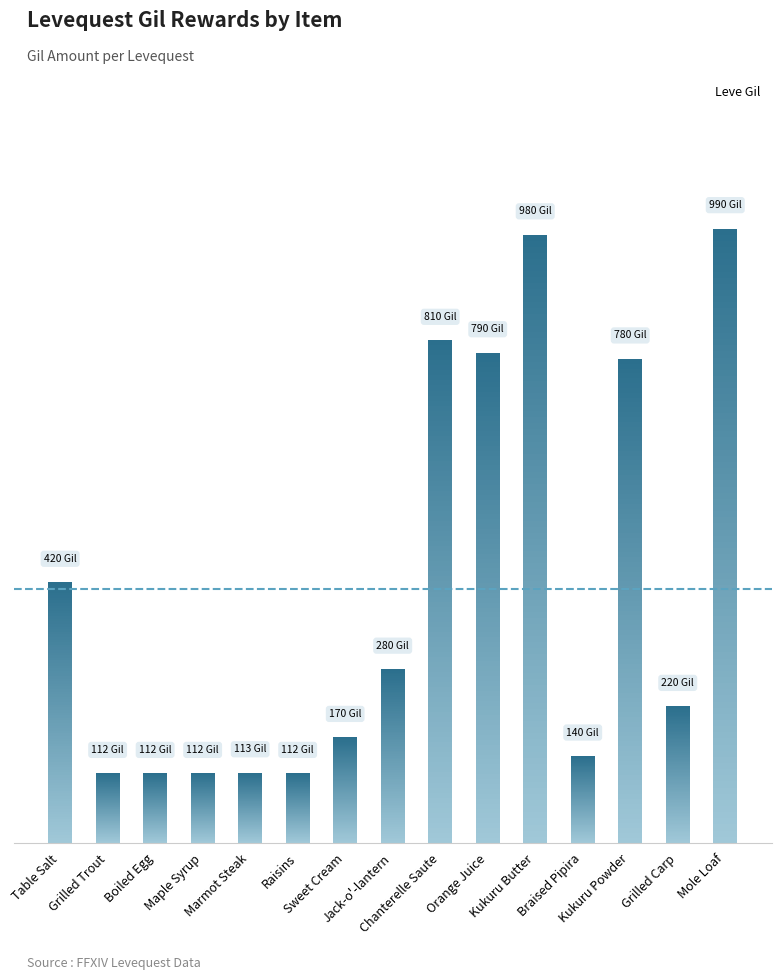

List the labels in order of value, smallest first.

Grilled Trout, Boiled Egg, Maple Syrup, Raisins, Marmot Steak, Braised Pipira, Sweet Cream, Grilled Carp, Jack-o'-lantern, Table Salt, Kukuru Powder, Orange Juice, Chanterelle Saute, Kukuru Butter, Mole Loaf